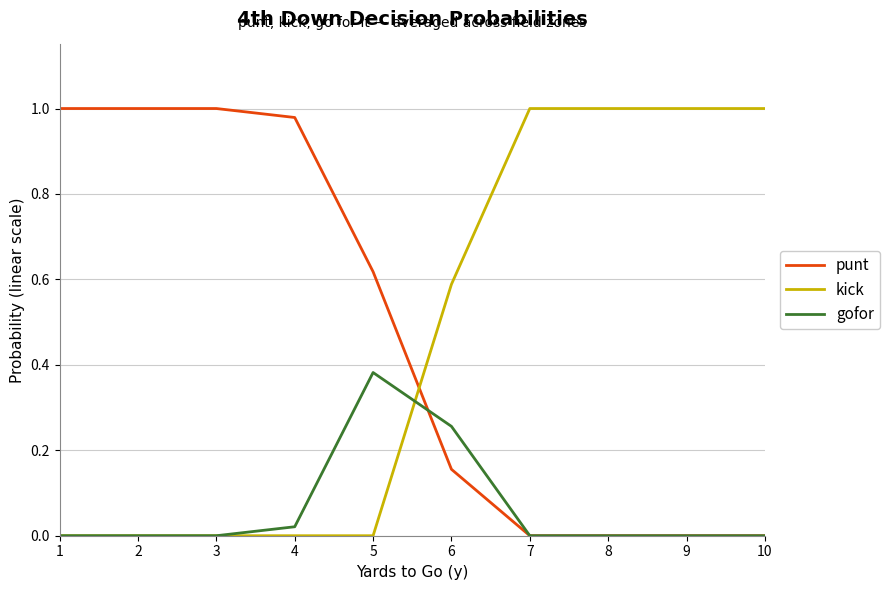

How many lines are shown in the chart?

3